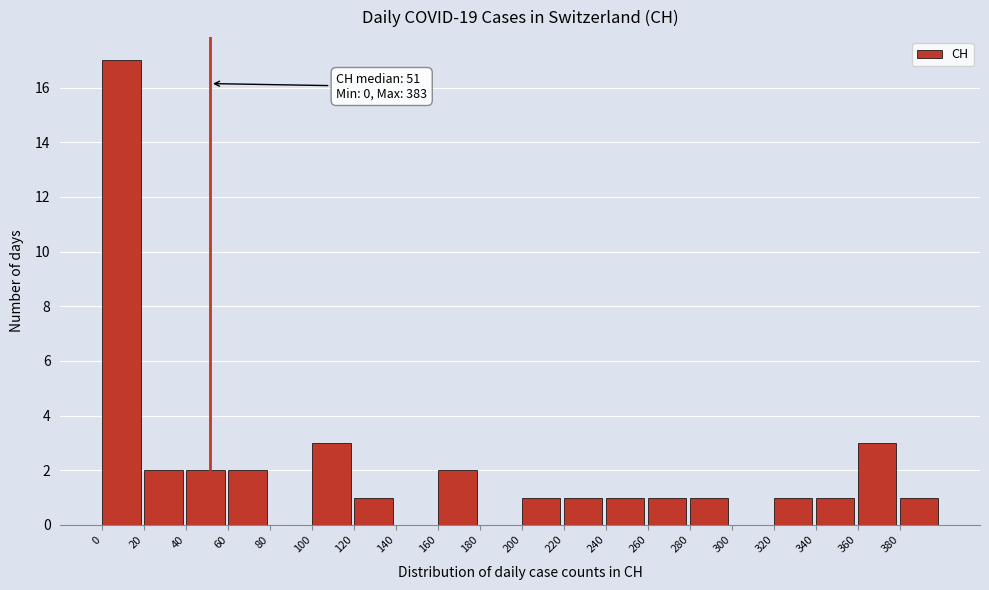

Over which range of the x-axis is the bar tallest?

0 to 20